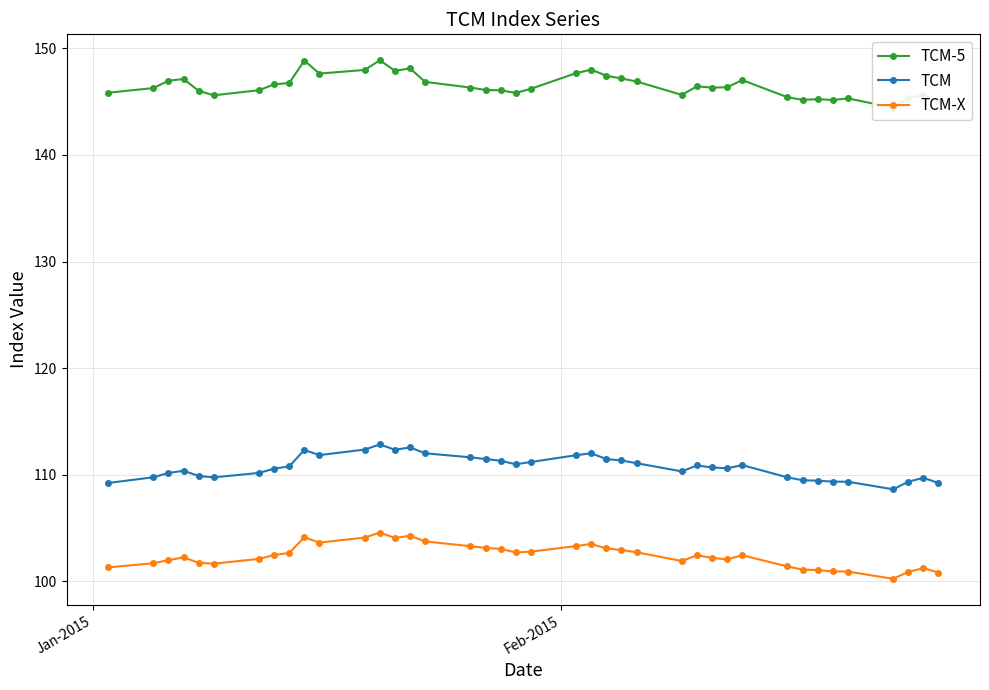

Does the chart have visible grid lines?

Yes